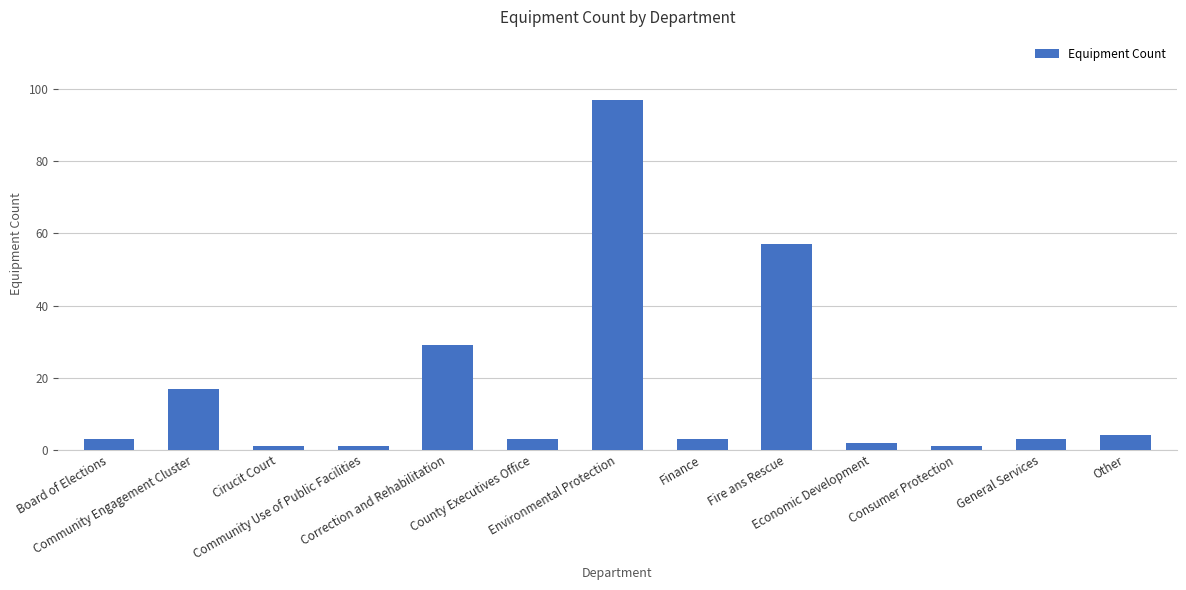

Reading left to right, extract all data points from this chart.

3	17	1	1	29	3	97	3	57	2	1	3	4